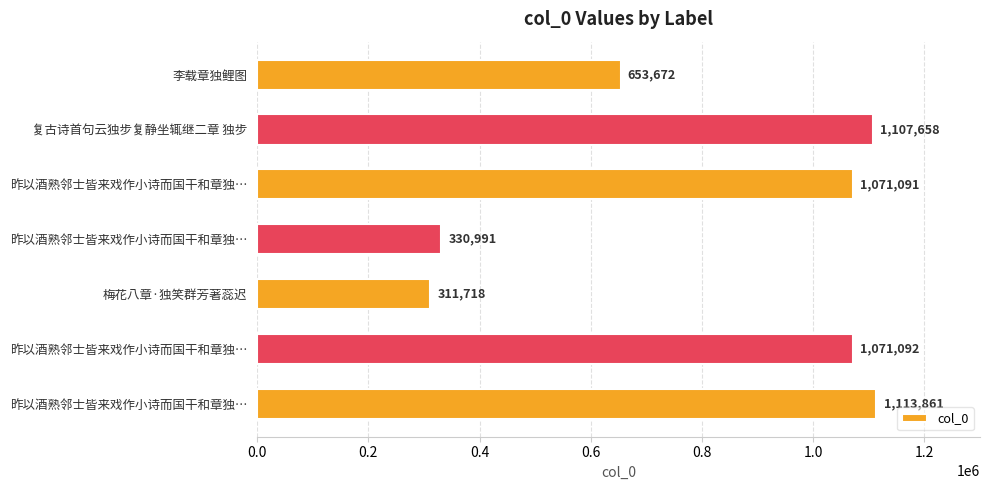

Are the bars horizontal?

Yes